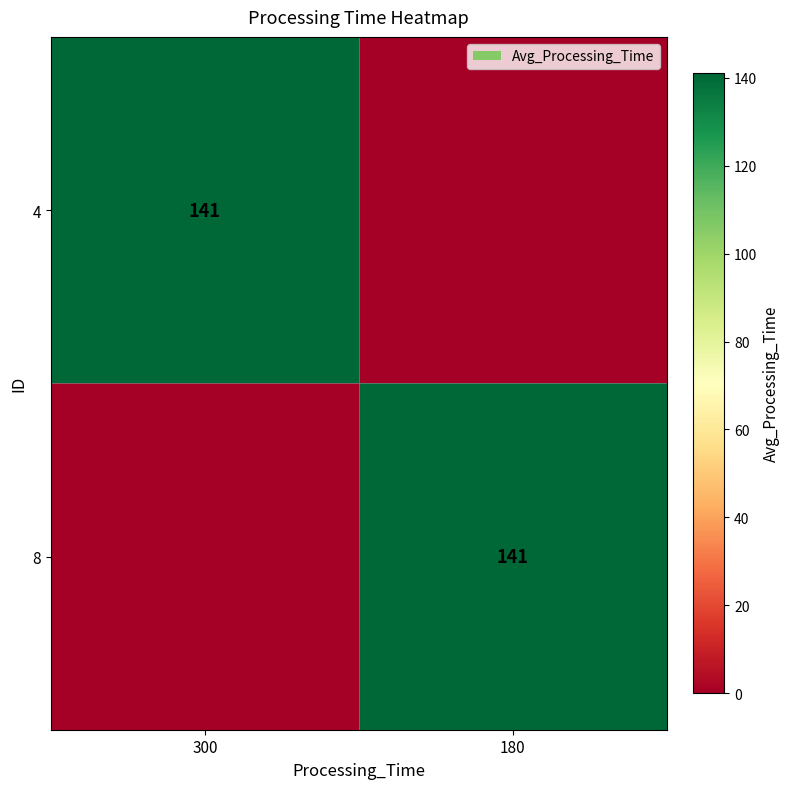

True or false: 4 has a value of 141 at 300.

True